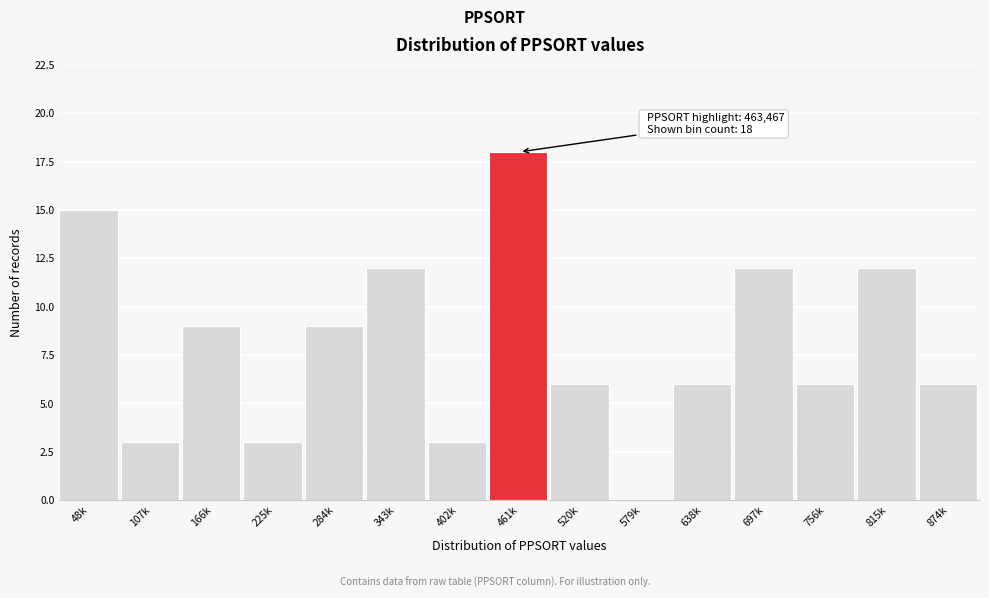

Reading right to left, what are all the values shown in this chart?

874k=6	815k=12	756k=6	697k=12	638k=6	579k=0	520k=6	461k=18	402k=3	343k=12	284k=9	225k=3	166k=9	107k=3	48k=15